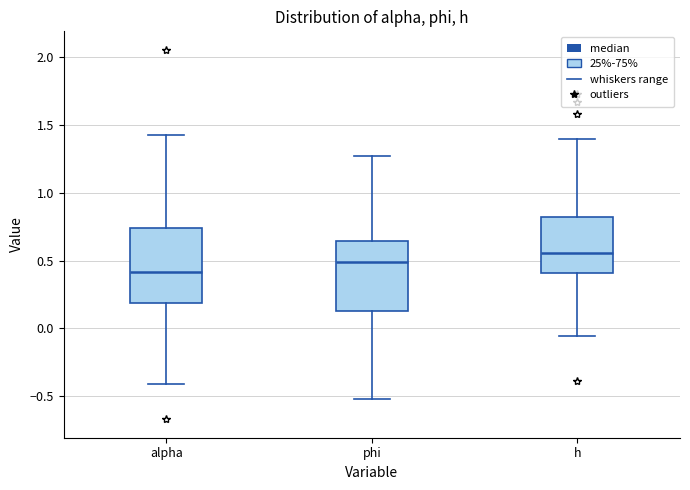

Reading left to right, read every box against the y-axis: the position of its median line, the range the box covers, and the ends of its whiskers. The values are not printed on the chart, so give them approximately, as read against the axis.

alpha: median 0.40, box 0.20 to 0.75, whiskers -0.40 to 1.40
phi: median 0.50, box 0.15 to 0.65, whiskers -0.50 to 1.25
h: median 0.55, box 0.40 to 0.80, whiskers -0.05 to 1.40